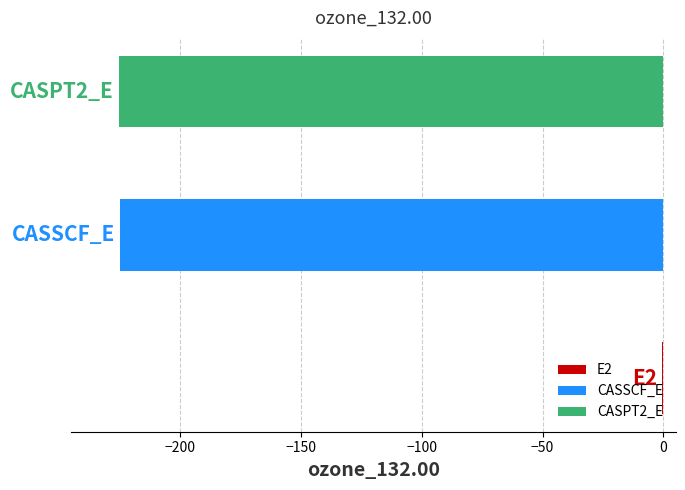

Between E2 and CASSCF_E, which is larger?

E2